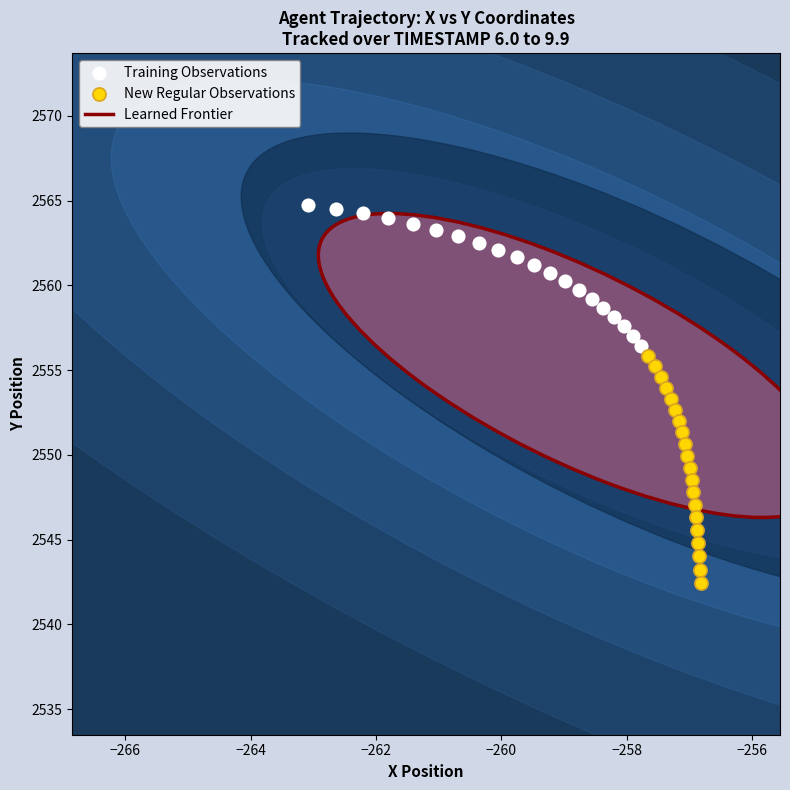

Which series reaches the maximum Y coordinate?

Training Observations